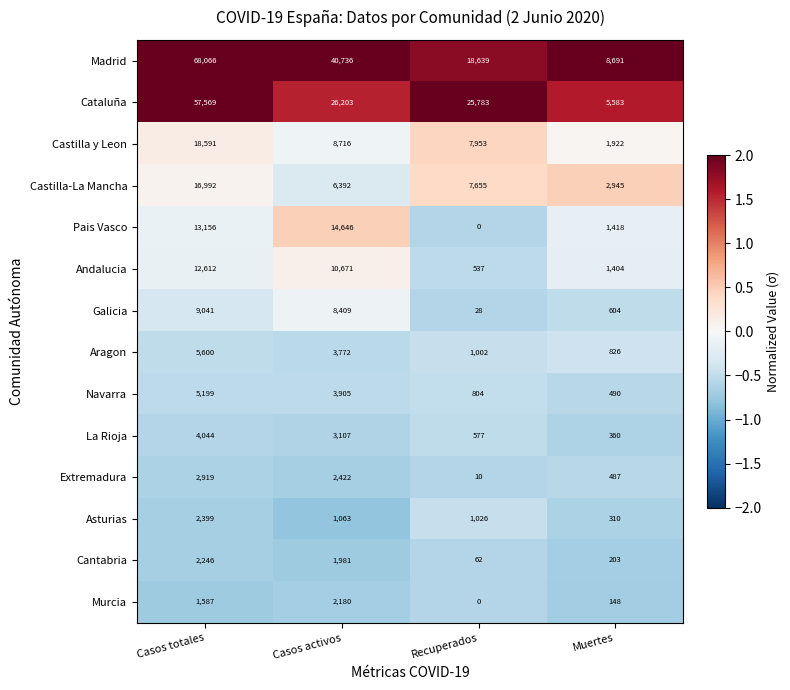

How many data points does each series have?

4